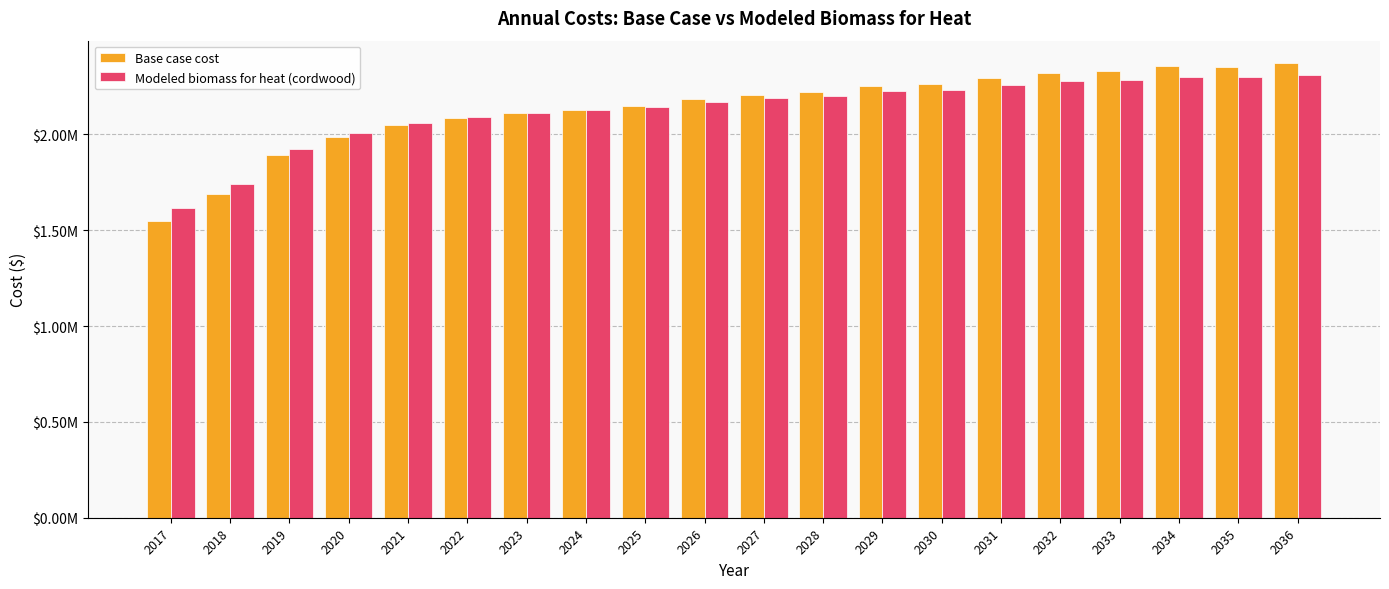

Rank the series at 2031 from highest to lowest value.

Base case cost, Modeled biomass for heat (cordwood)